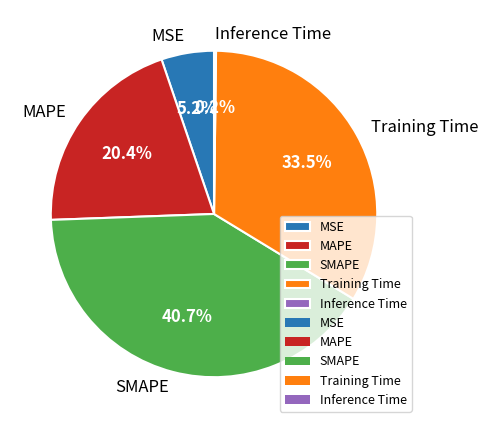

What portion of the pie excludes SMAPE?

59.3%